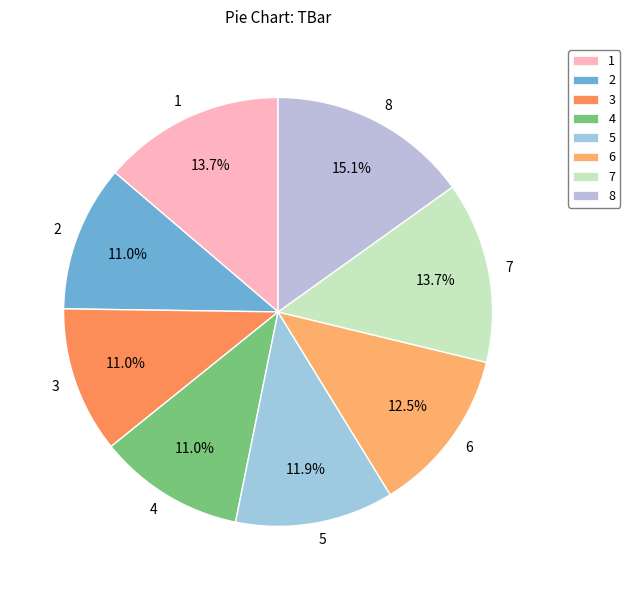

How many slices are in this pie chart?

8